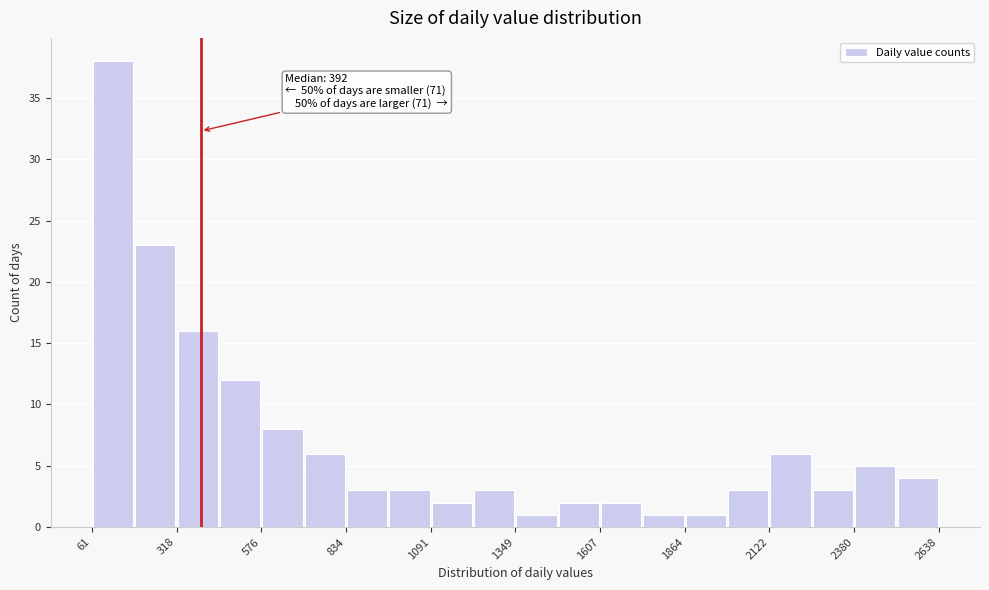

Read against the x-axis, roughly where is the centre of the tallest bar?

150